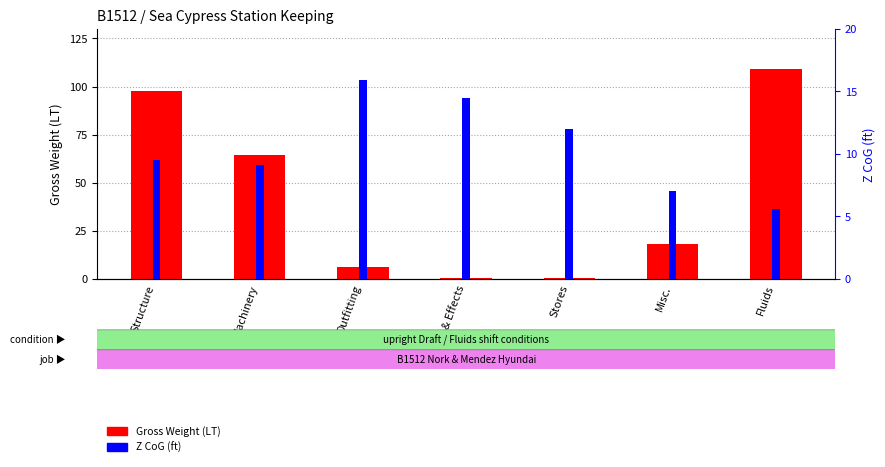

What is the label of the 6th bar from the left?

Misc.